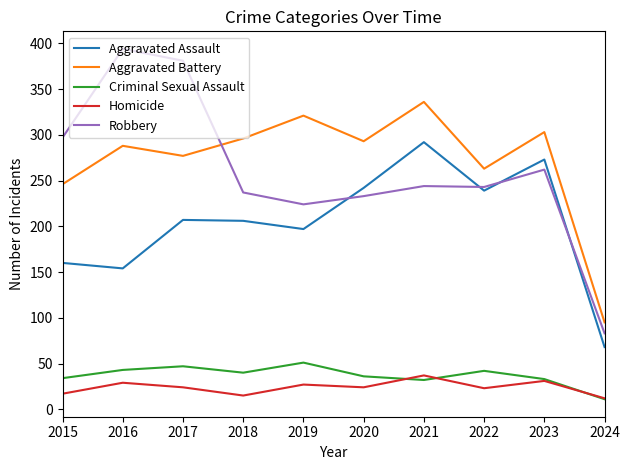

True or false: Criminal Sexual Assault and Aggravated Battery intersect in this chart.

False